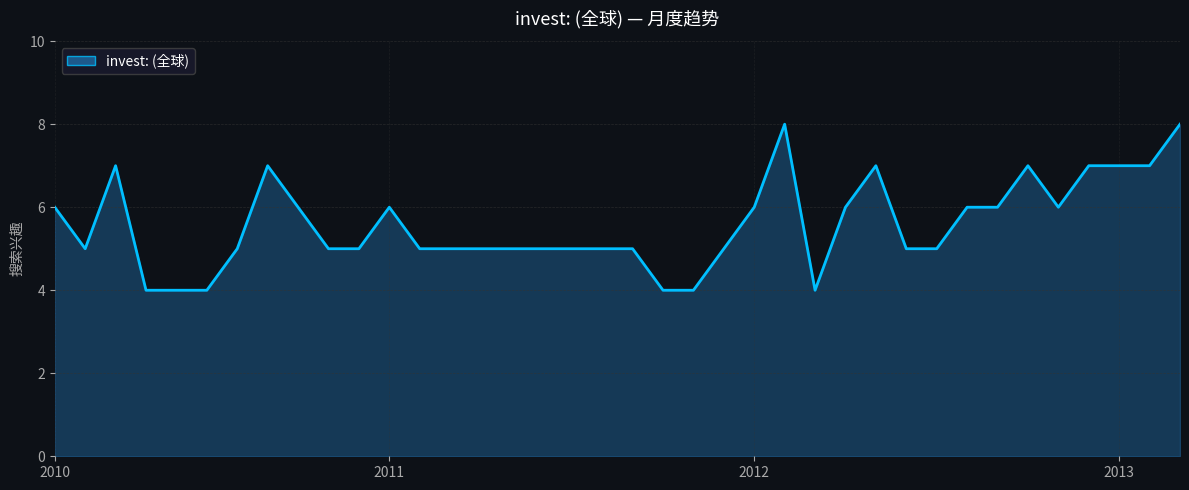

What is the greatest value displayed?

8